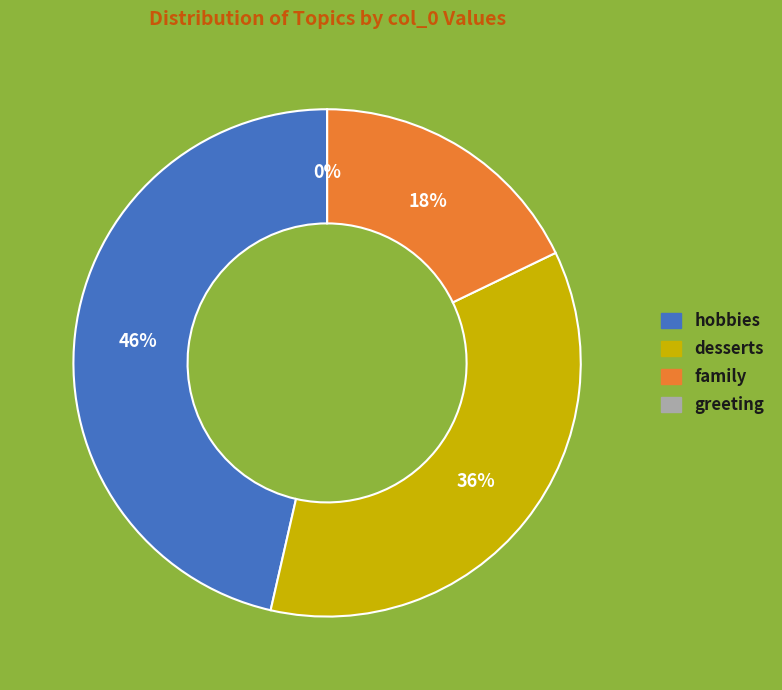

How many slices are in this pie chart?

4